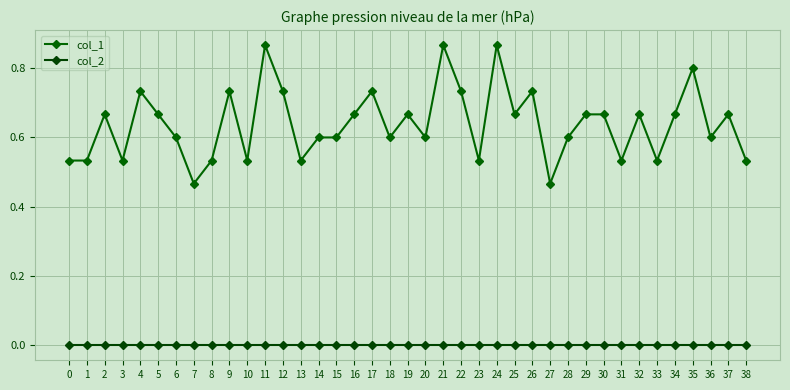

Does the chart display data point markers on the line(s)?

Yes